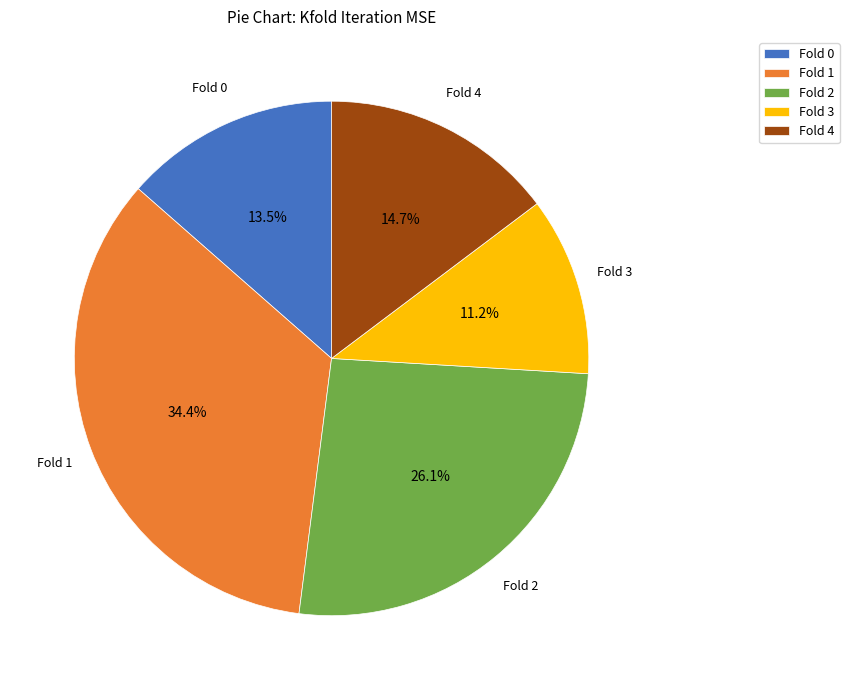

Count the number of slices in the pie.

5